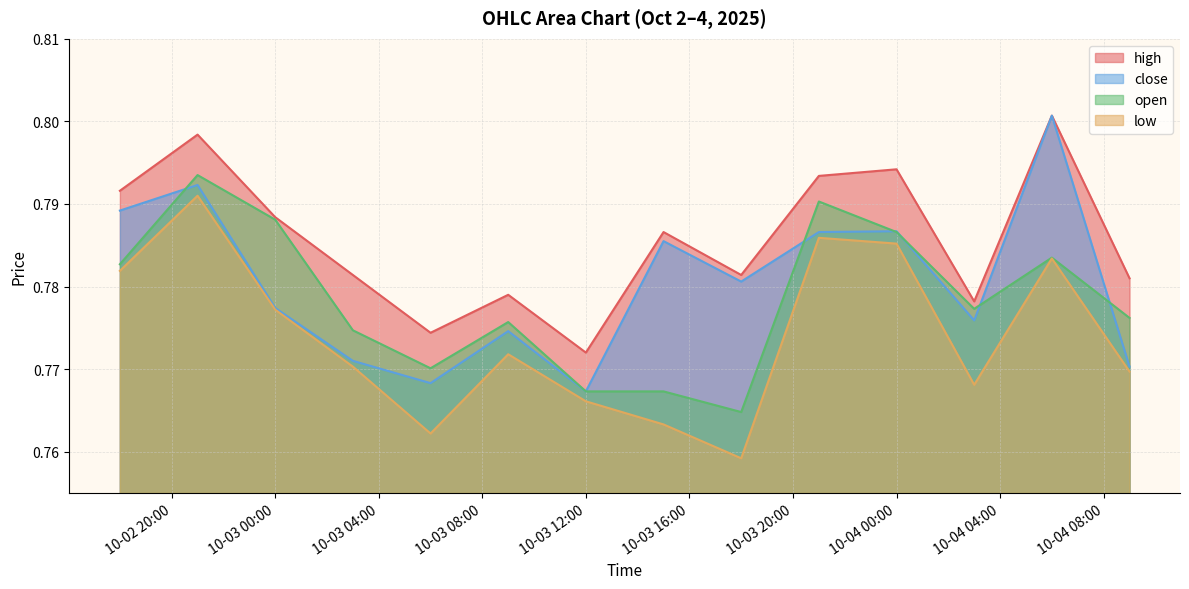

What is the label of the 5th point from the left?

2025-10-03 06:00